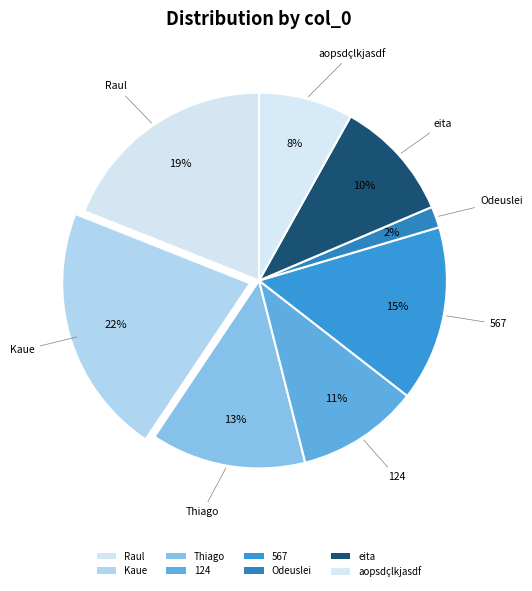

Approximately how many times larger is the value at eita compared to 567?

0.7